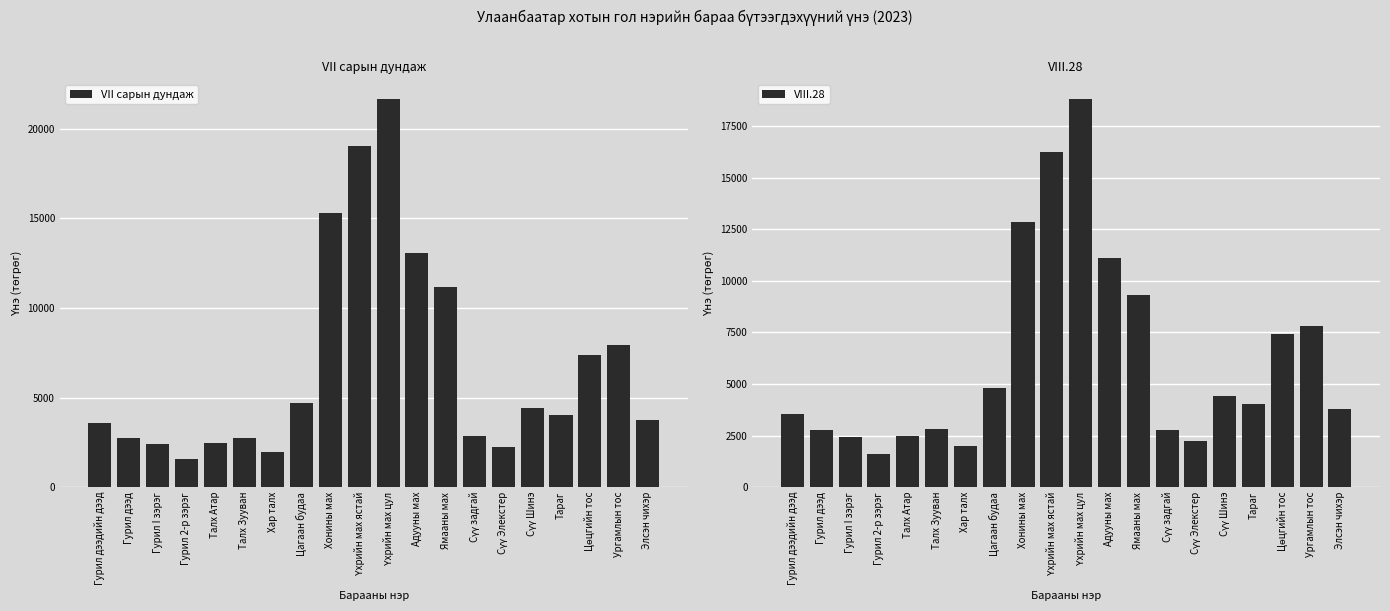

How many data points in VII сарын дундаж are above 4044?

10